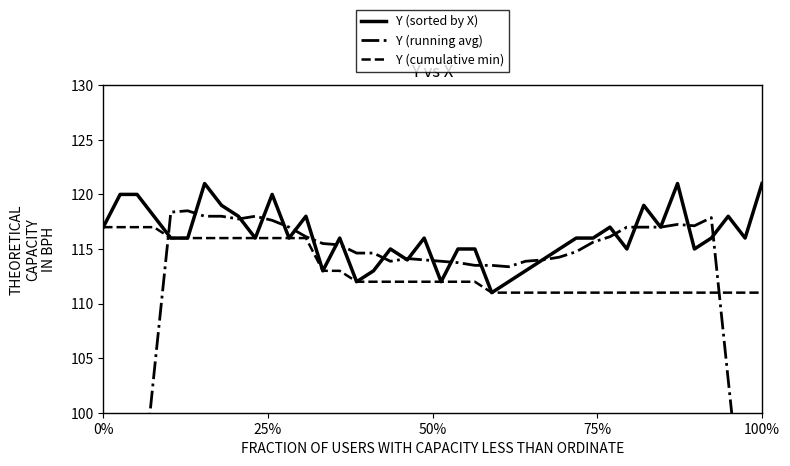

What is the lowest value of the Y (cumulative min) series?

111